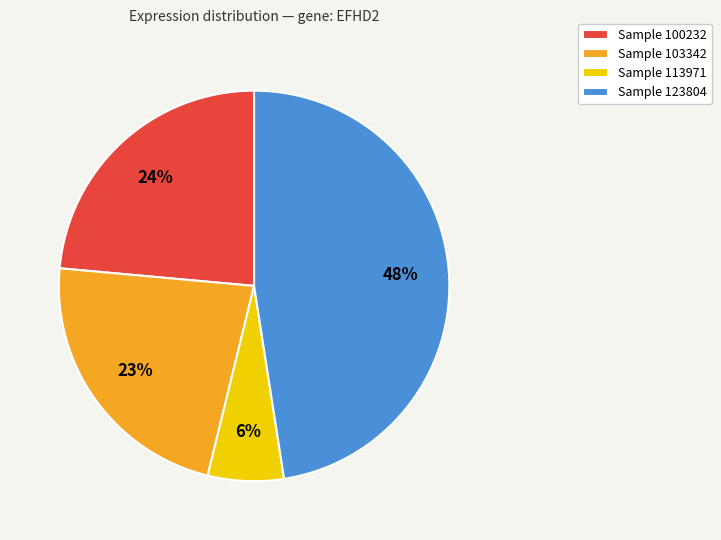

Is there any slice that represents more than half of the pie?

No